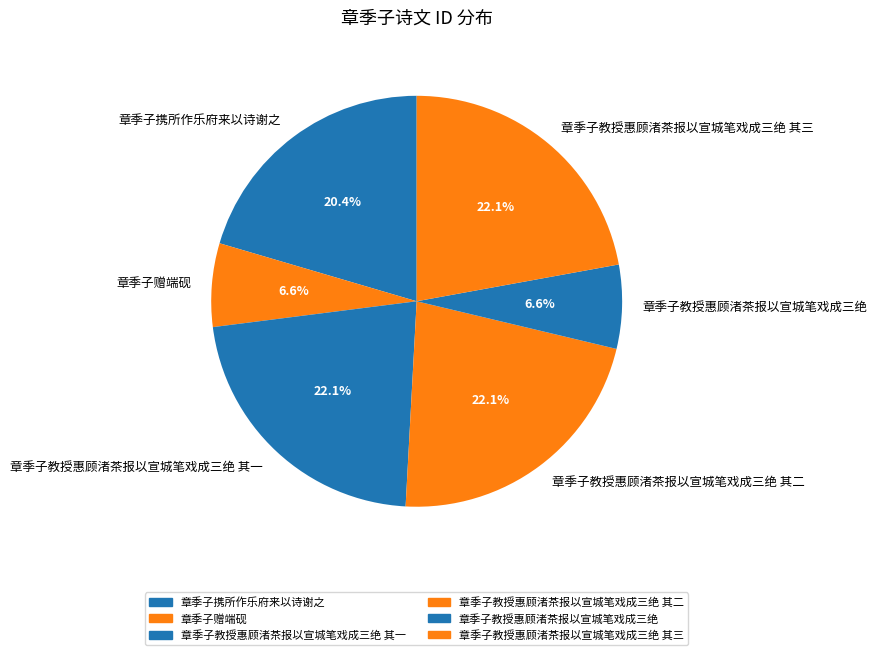

Does 章季子赠端砚 represent more than half of the total?

No